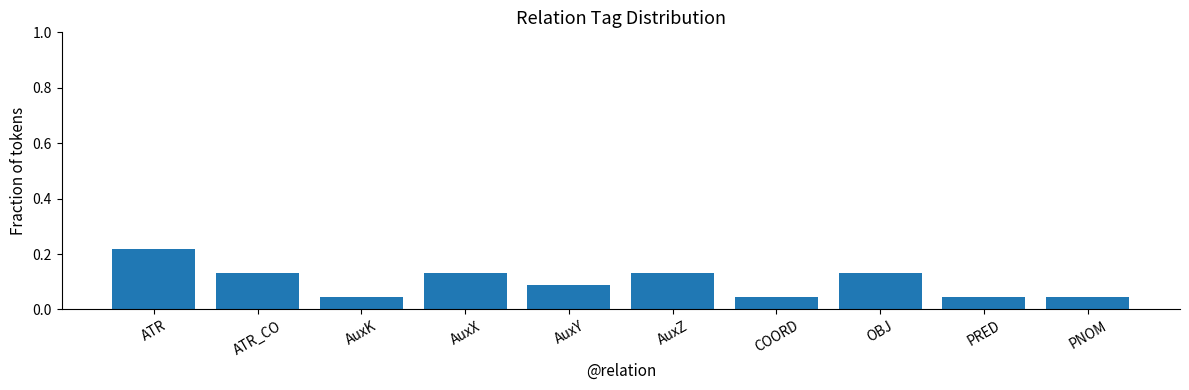

Is it true that the value at AuxK is 0.1?

False